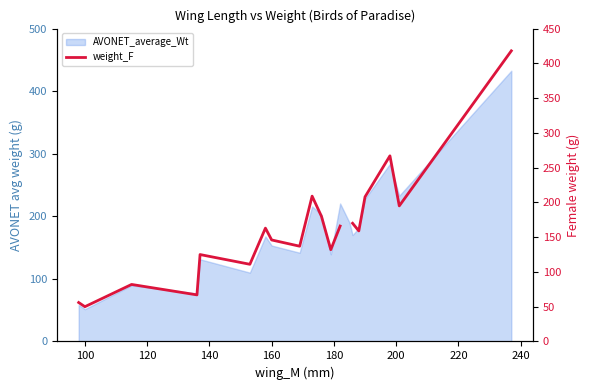

Count the number of categories in the chart.

20